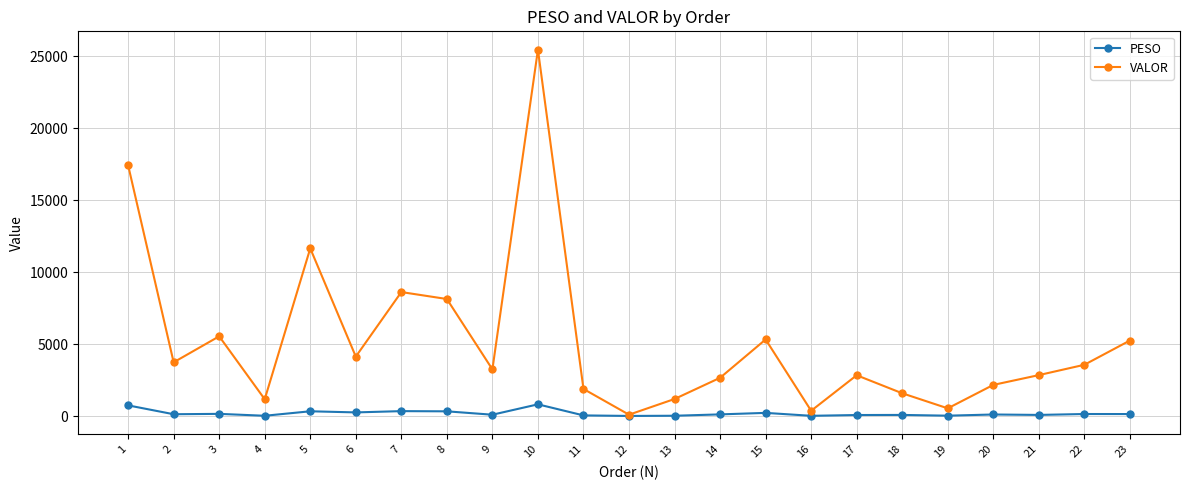

Count the number of categories in the chart.

23